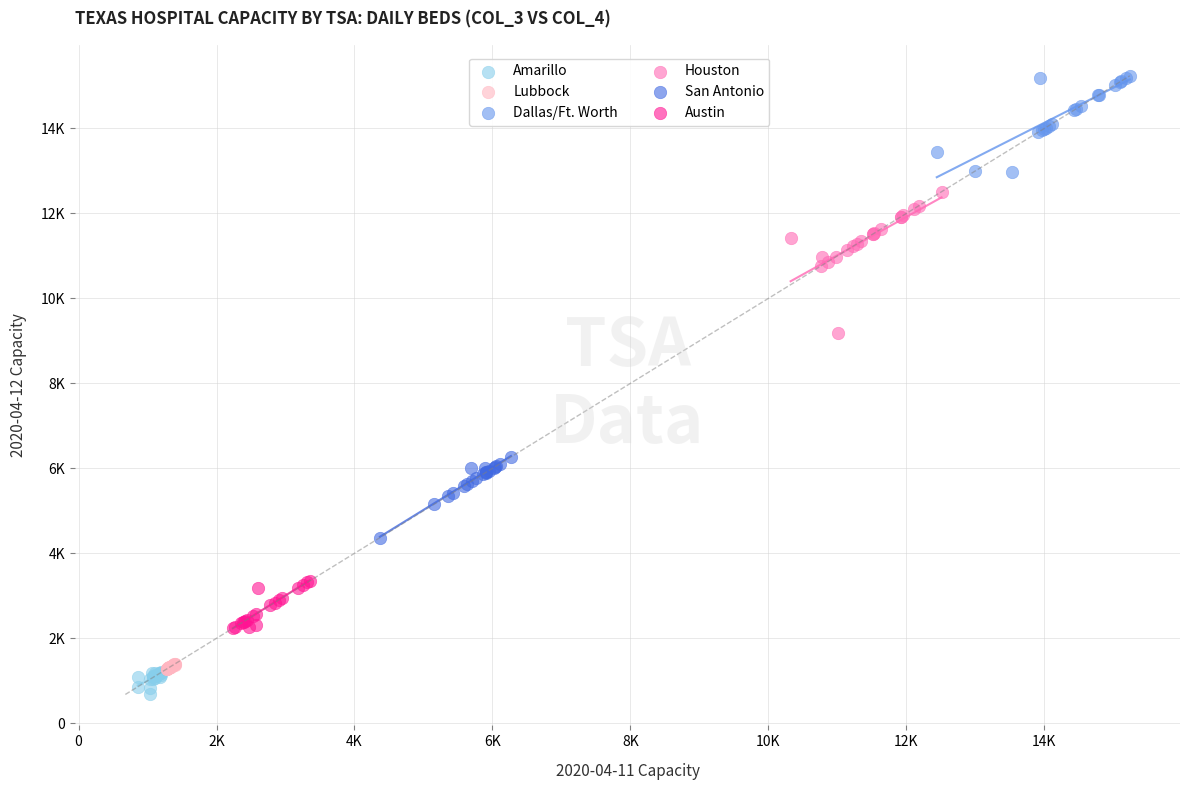

What are all the series names shown in the legend?

Amarillo, Lubbock, Dallas/Ft. Worth, Houston, San Antonio, Austin